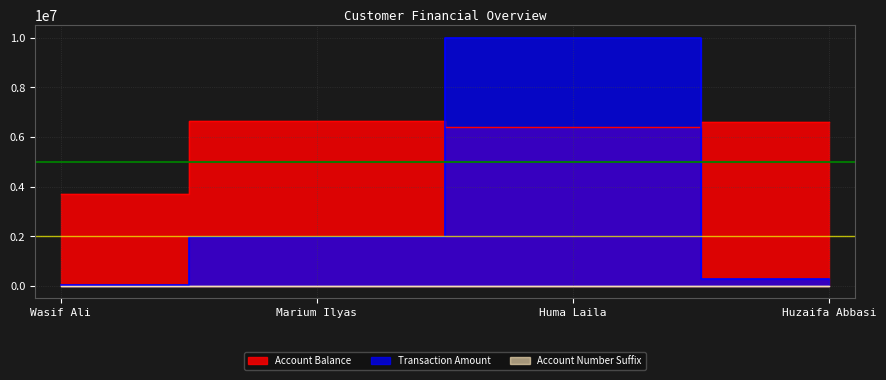

What are all the series names shown in the legend?

Account Balance, Transaction Amount, Account Number Suffix